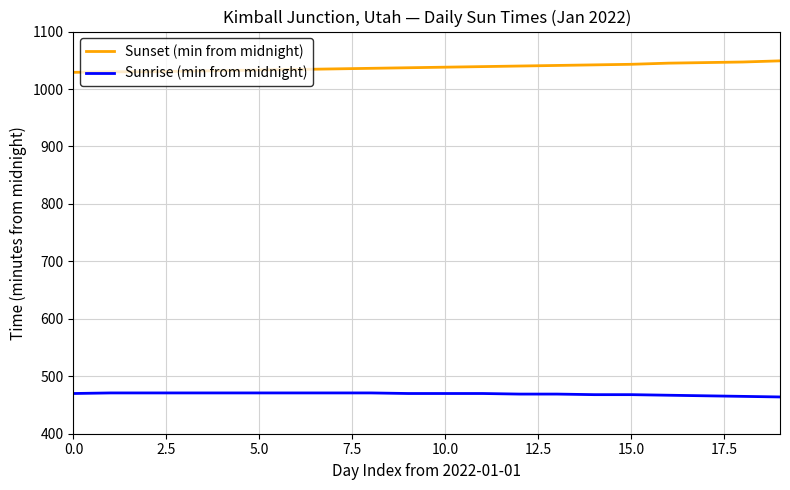

Which series has the largest total across all categories?

Sunset (min from midnight)